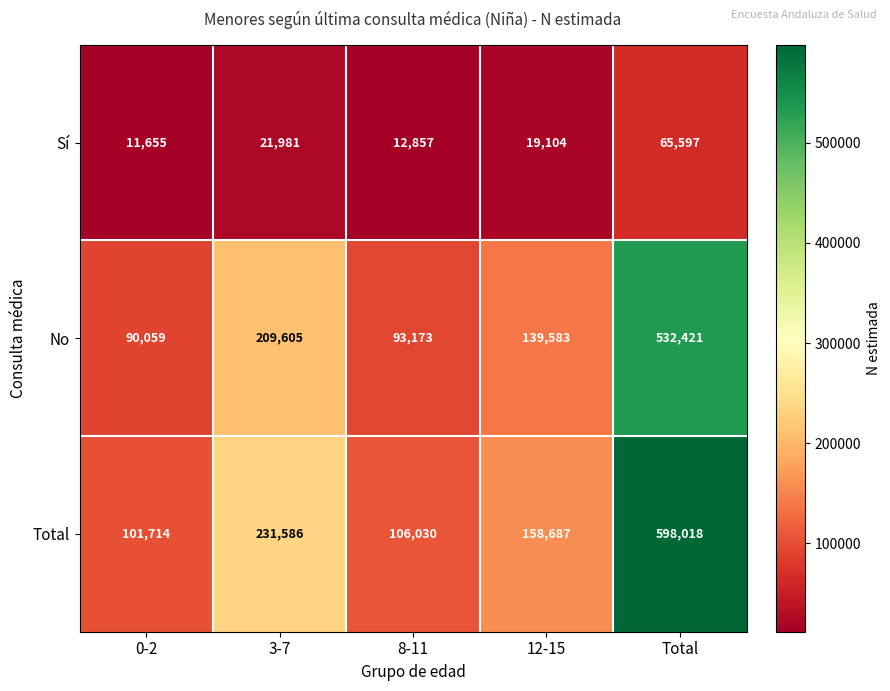

Count the number of data series in this chart.

3